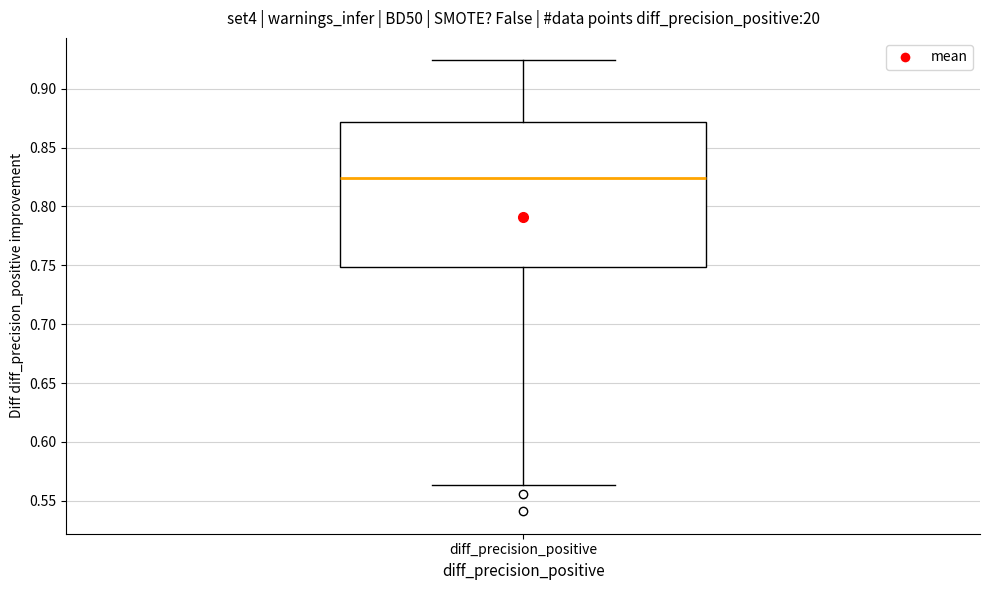

Transcribe this box plot: give where the median line is, the range the box spans, and where the two whiskers end, as read against the y-axis. The values are not printed on the chart, so give them approximately, as read against the axis.

median 0.825, box 0.750 to 0.870, whiskers 0.565 to 0.925